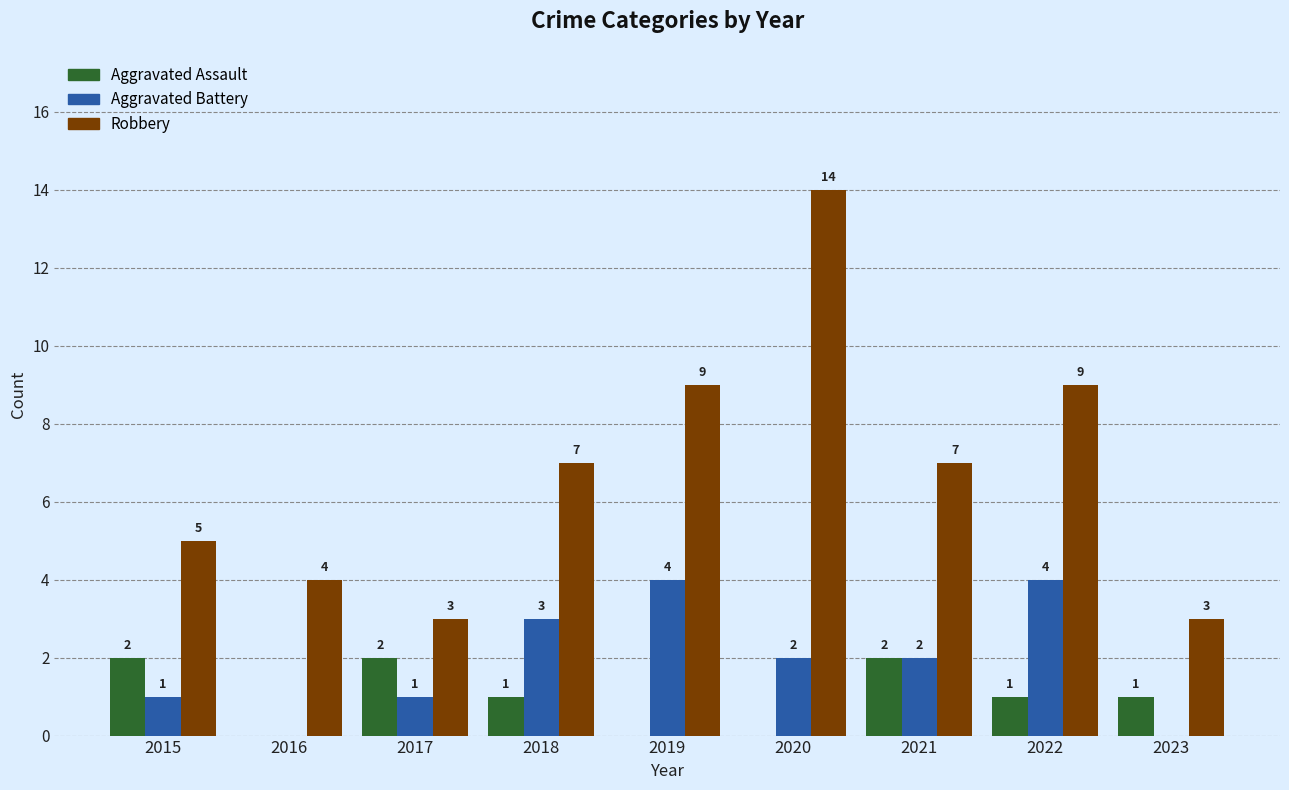

At which label does Aggravated Assault first exceed 1?

2015